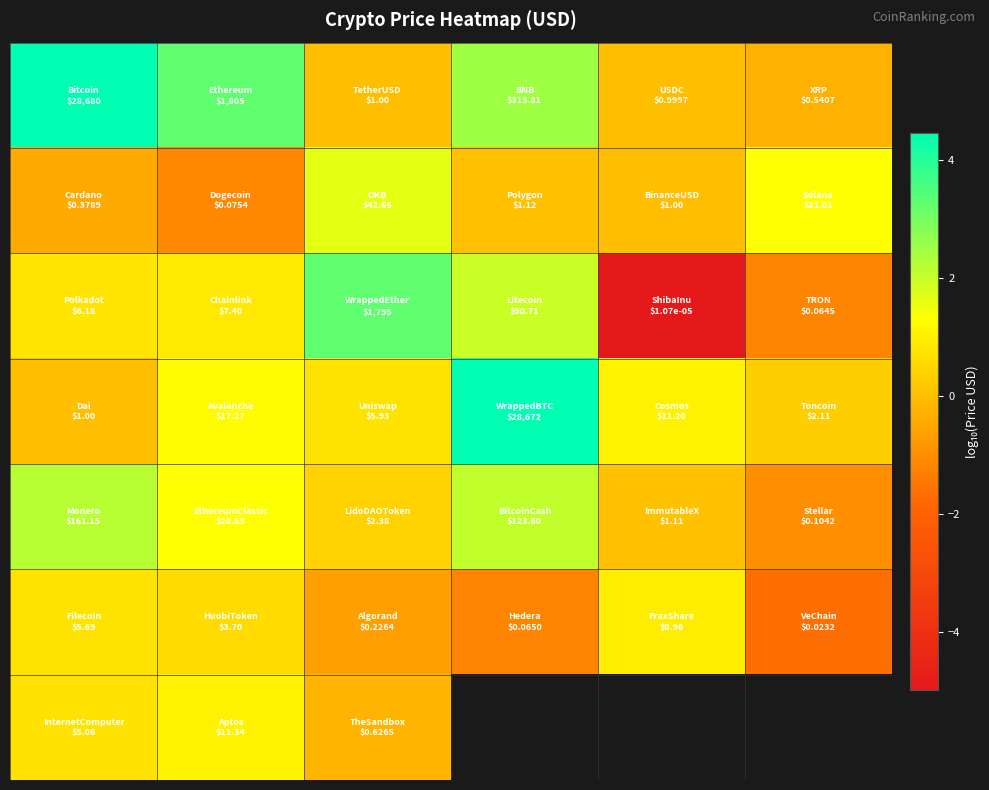

True or false: row_0 has a value of 2.5 at 3.

True